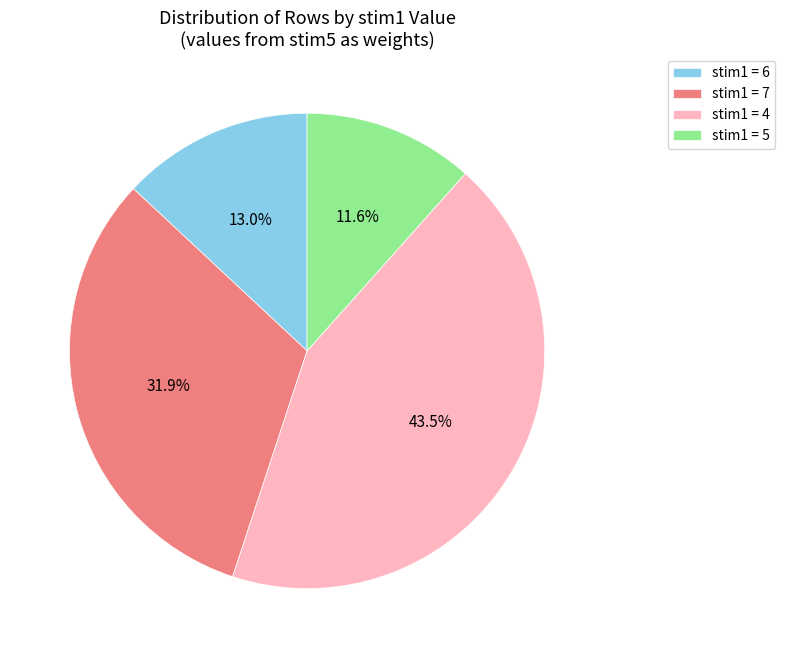

Combined, what portion of the pie is stim1 = 4 and stim1 = 6?

56.5%